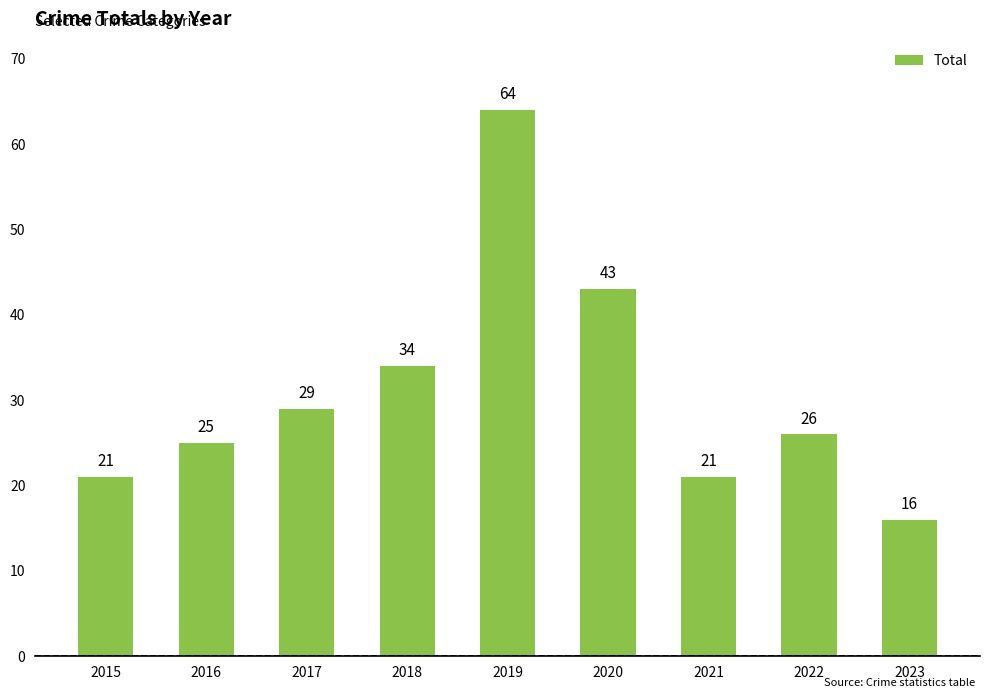

Count the number of categories in the chart.

9